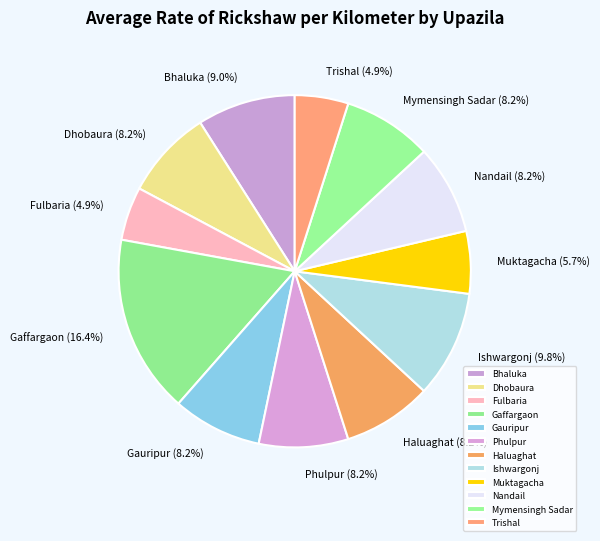

Does Nandail represent more than half of the total?

No